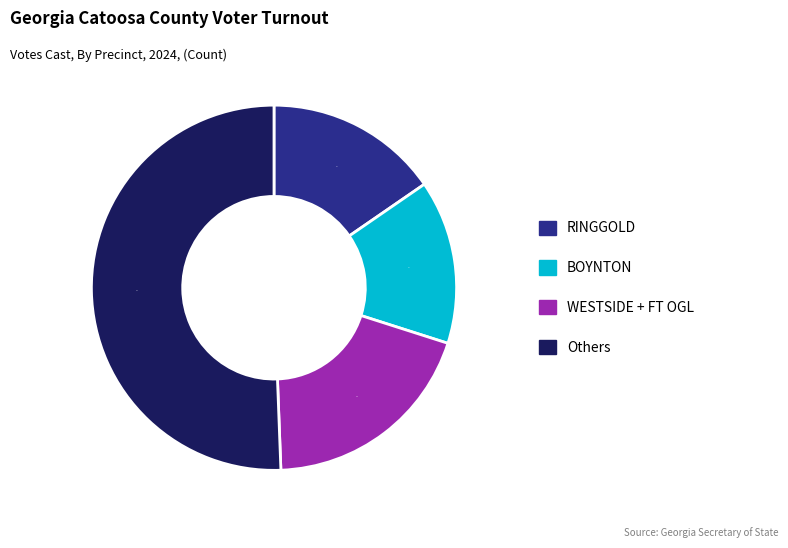

To the nearest percent, what is the difference between the largest and smallest slice percentages?

36%